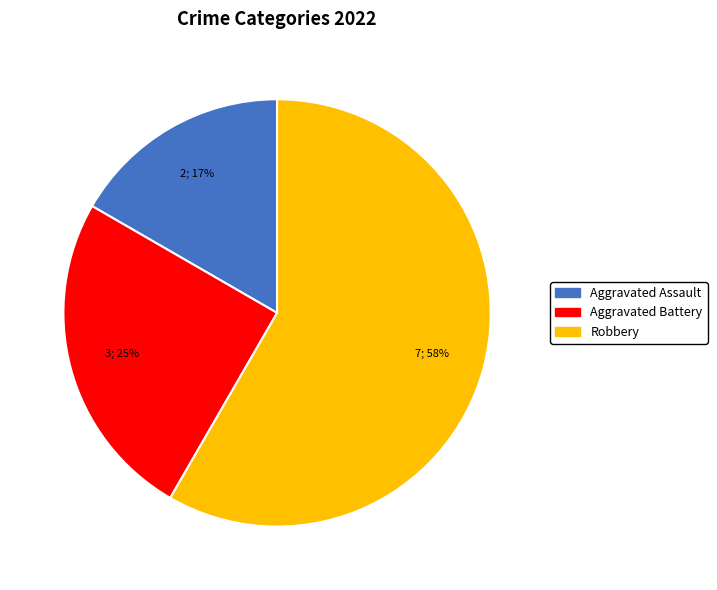

Does any single category account for the majority?

Yes